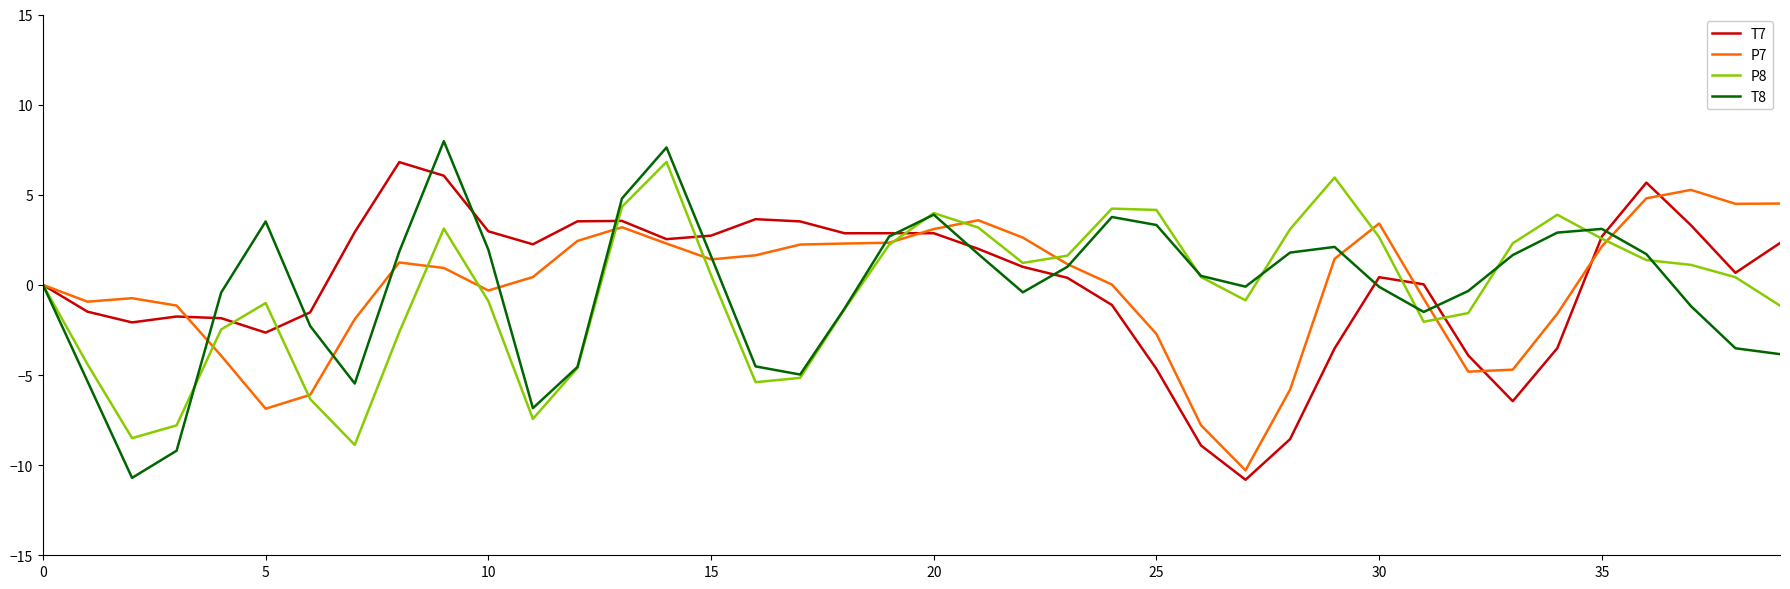

What is the lowest value of the P7 series?

-10.3